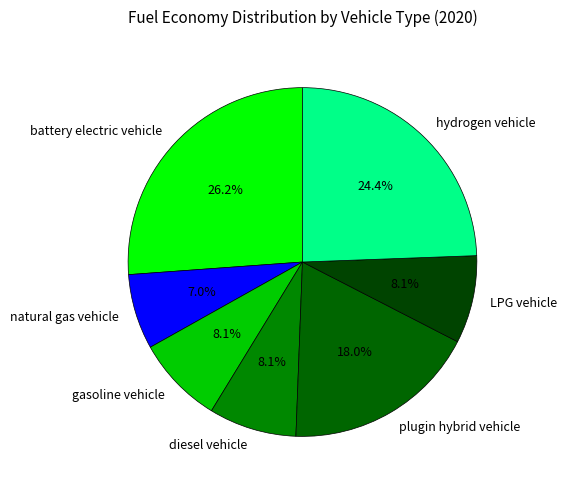

Is there a majority slice in this chart?

No